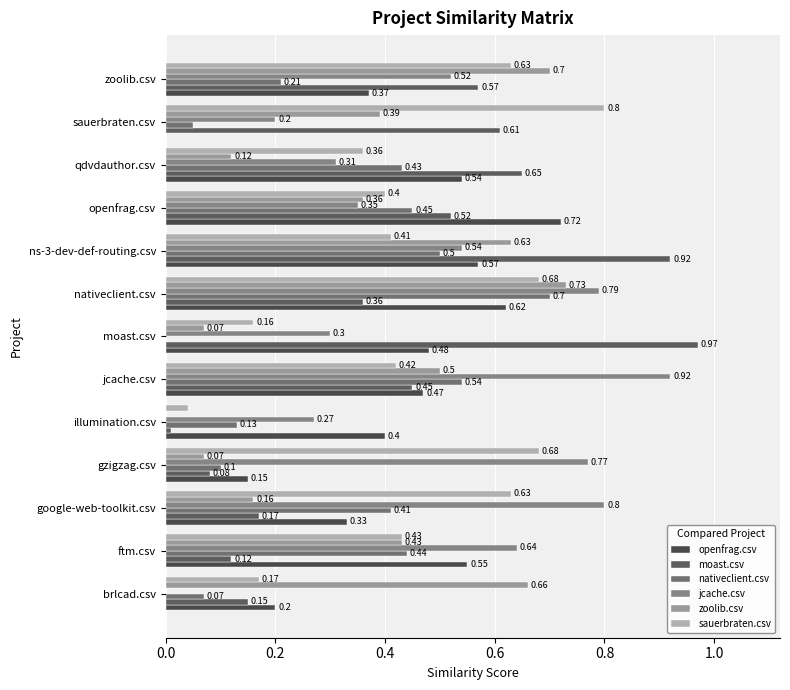

What are all the series names shown in the legend?

openfrag.csv, moast.csv, nativeclient.csv, jcache.csv, zoolib.csv, sauerbraten.csv